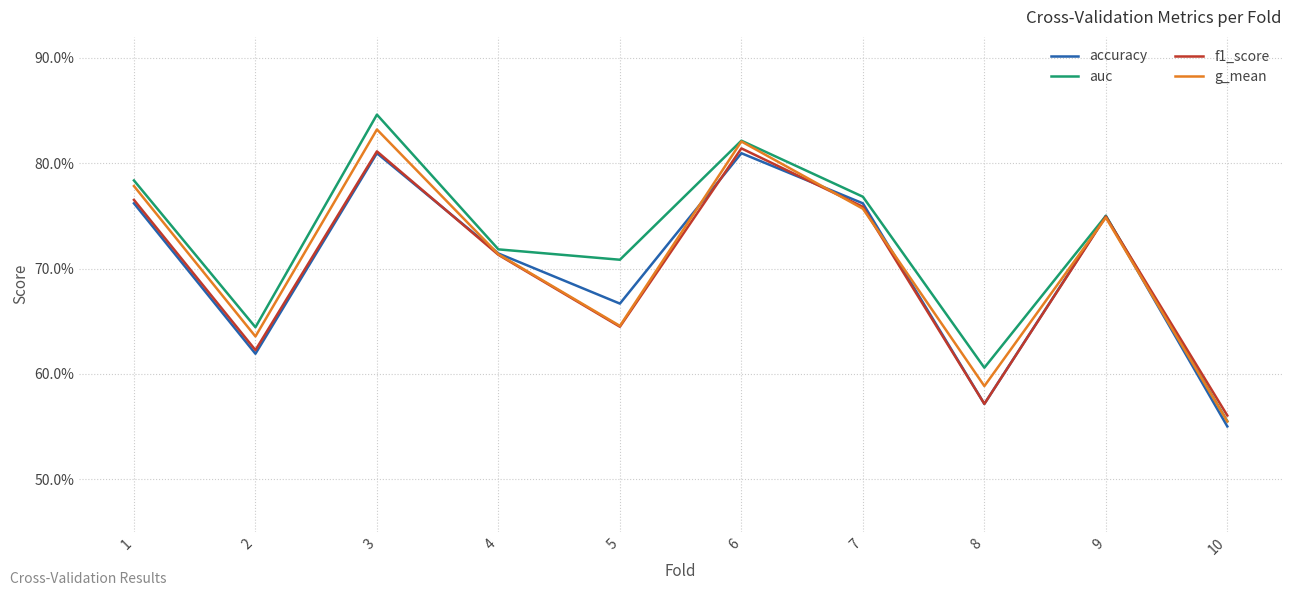

What are all the series names shown in the legend?

accuracy, auc, f1_score, g_mean